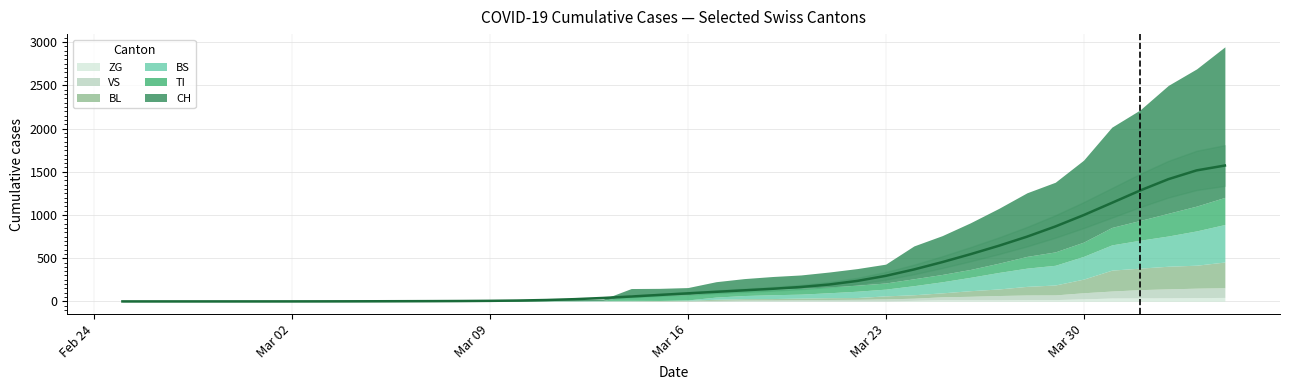

The VS series shows 1 at 16. True or false?

False